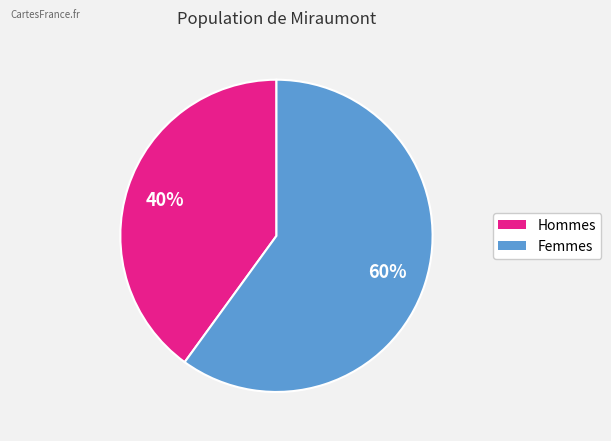

Is there any slice that represents more than half of the pie?

Yes